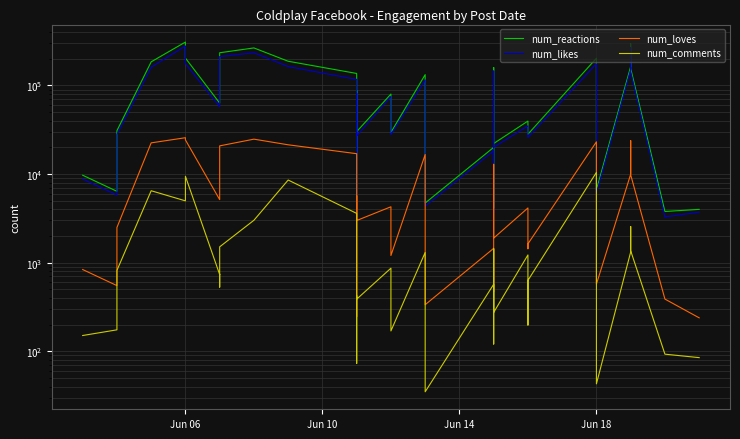

How many values in the num_likes series are below 75158?

19